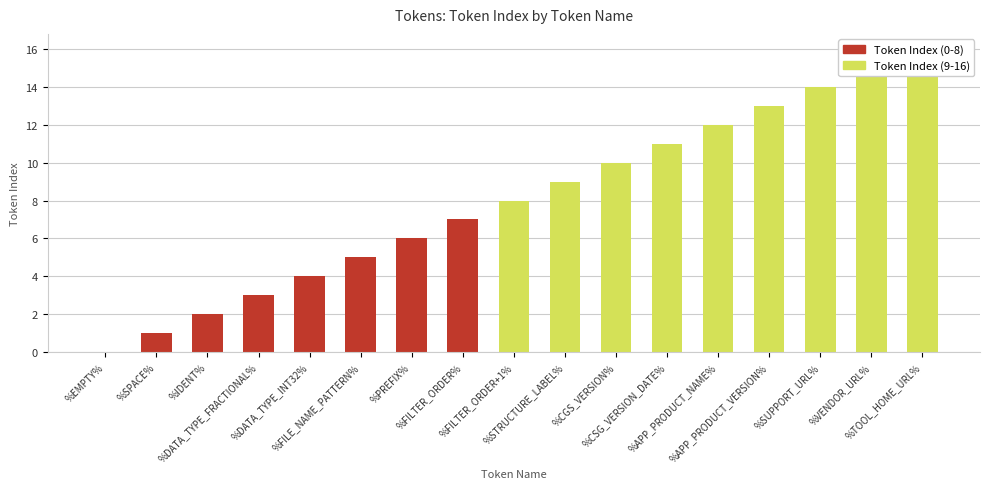

Reading right to left, what are all the values shown in this chart?

Token Index (0-8): %TOOL_HOME_URL%=0	%VENDOR_URL%=0	%SUPPORT_URL%=0	%APP_PRODUCT_VERSION%=0	%APP_PRODUCT_NAME%=0	%CSG_VERSION_DATE%=0	%CGS_VERSION%=0	%STRUCTURE_LABEL%=0	%FILTER_ORDER+1%=0	%FILTER_ORDER%=7	%PREFIX%=6	%FILE_NAME_PATTERN%=5	%DATA_TYPE_INT32%=4	%DATA_TYPE_FRACTIONAL%=3	%IDENT%=2	%SPACE%=1	%EMPTY%=0
Token Index (9-16): %TOOL_HOME_URL%=16	%VENDOR_URL%=15	%SUPPORT_URL%=14	%APP_PRODUCT_VERSION%=13	%APP_PRODUCT_NAME%=12	%CSG_VERSION_DATE%=11	%CGS_VERSION%=10	%STRUCTURE_LABEL%=9	%FILTER_ORDER+1%=8	%FILTER_ORDER%=0	%PREFIX%=0	%FILE_NAME_PATTERN%=0	%DATA_TYPE_INT32%=0	%DATA_TYPE_FRACTIONAL%=0	%IDENT%=0	%SPACE%=0	%EMPTY%=0